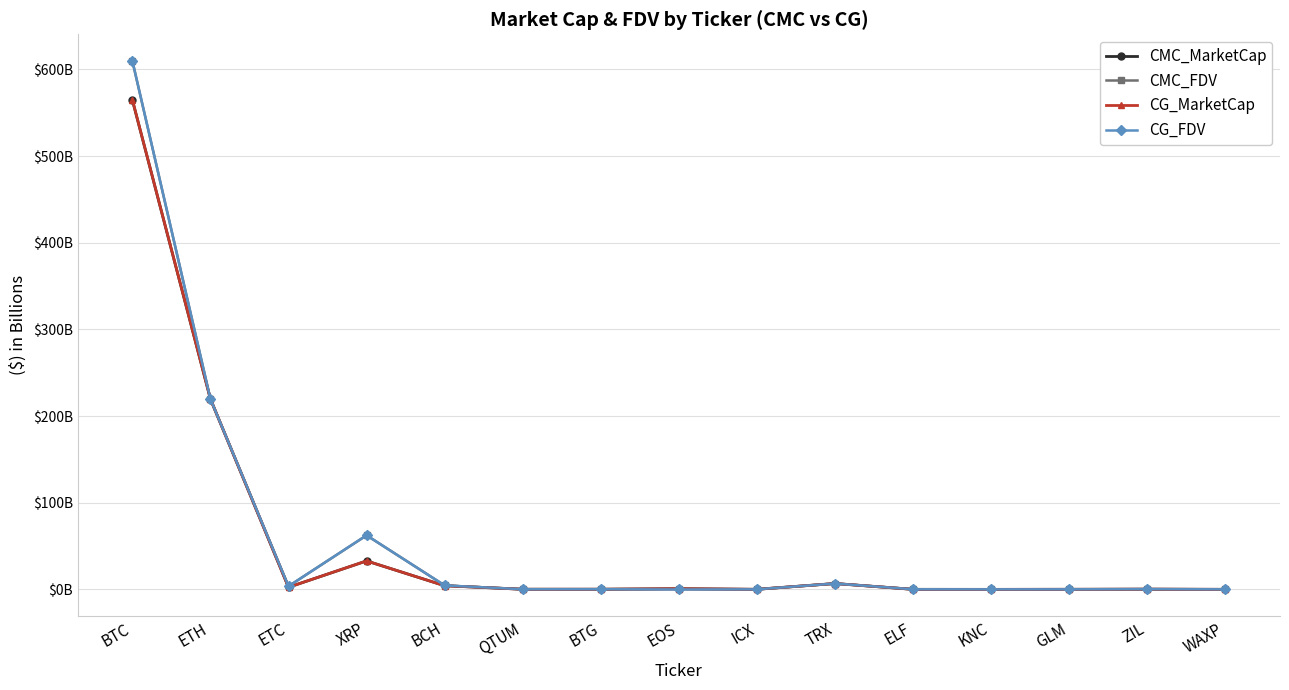

What are all the series names shown in the legend?

CMC_MarketCap, CMC_FDV, CG_MarketCap, CG_FDV